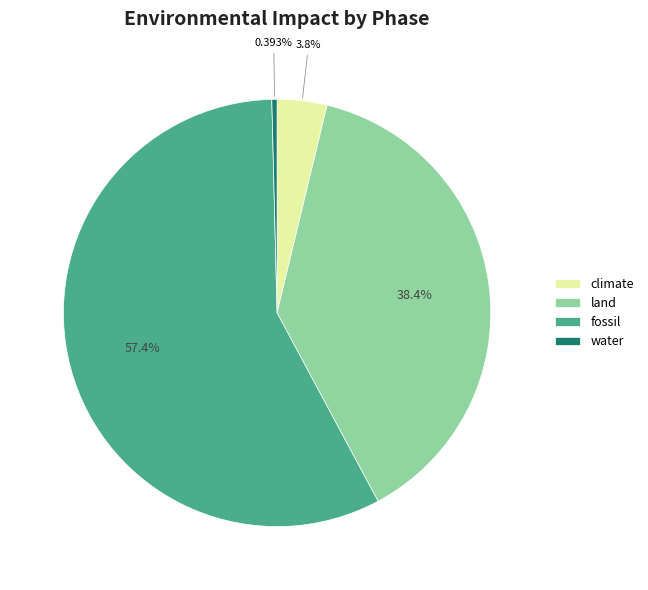

The climate slice represents 4% of the pie. True or false?

True